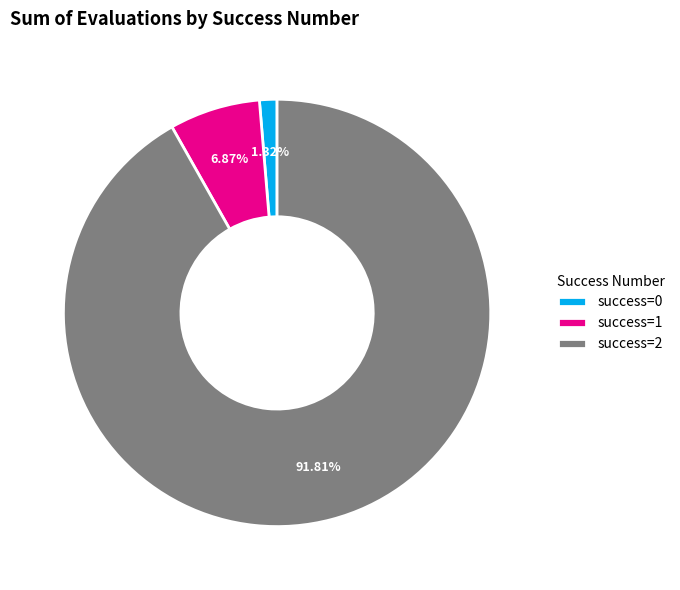

Rank the categories by value from lowest to highest.

success=0, success=1, success=2